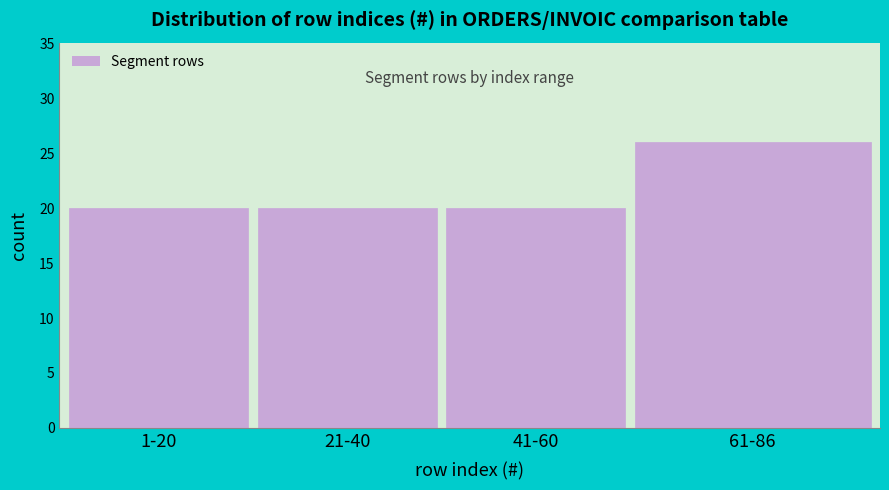

Reading left to right, transcribe all the data shown in this chart.

20	20	20	26